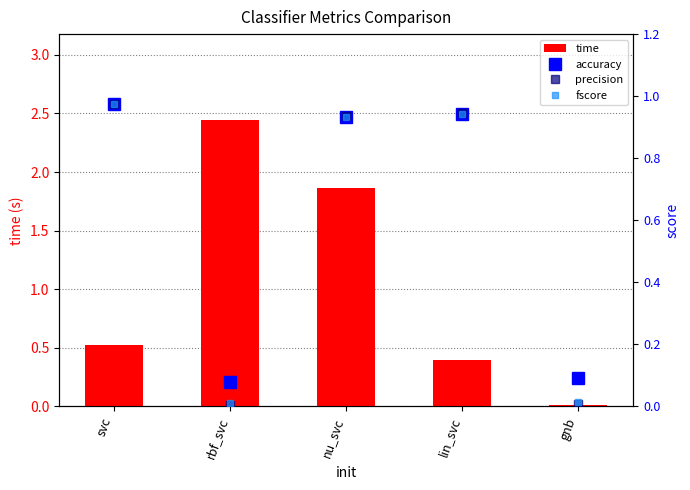

At which category is the sum across all series the highest?

nu_svc